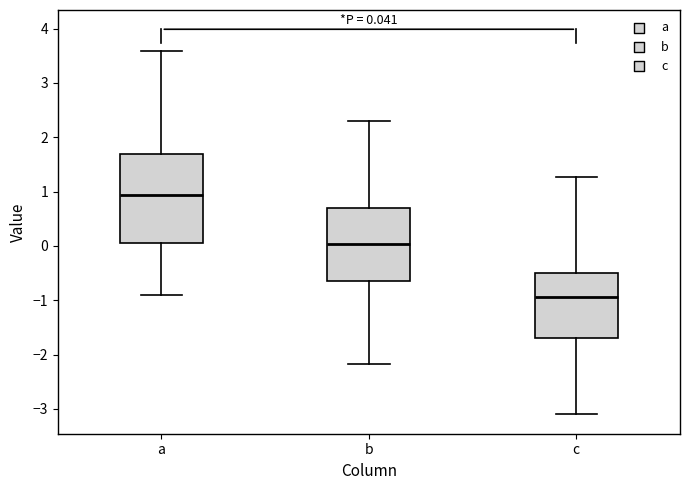

Which box is the tallest, from its lower edge to its upper edge?

a